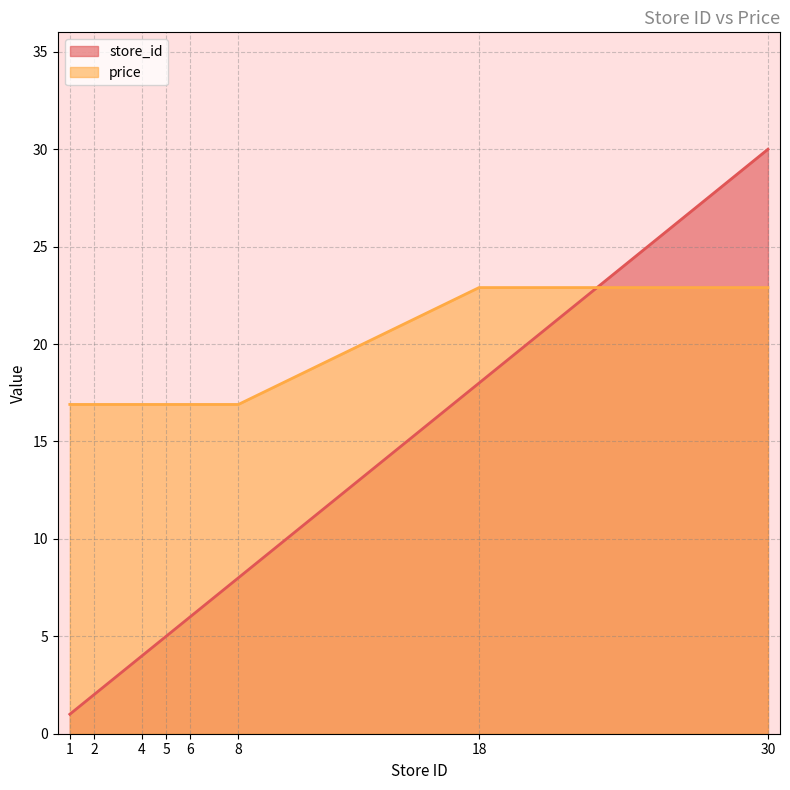

What is the maximum value shown in the chart?

30.0